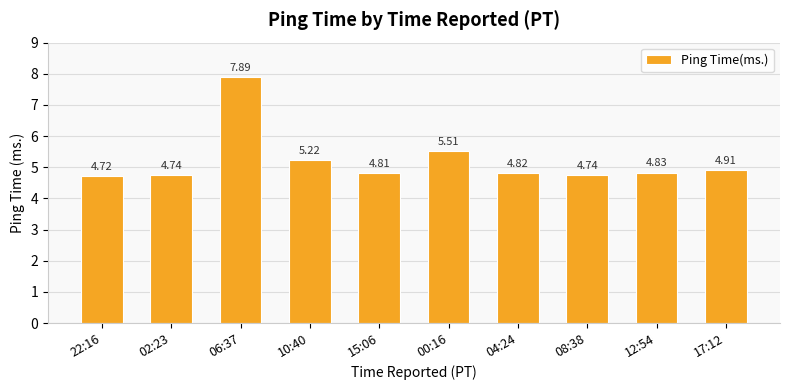

What is the change in value from 00:16 to 12:54?

-0.7